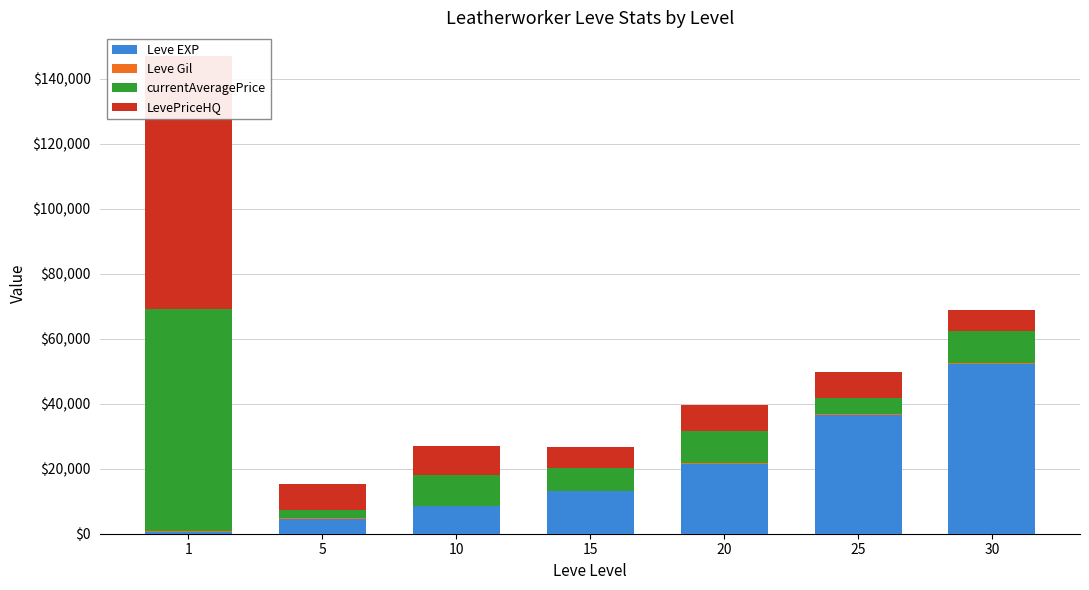

Reading left to right, what are all the values shown in this chart?

Leve EXP: 1=630	5=4660	10=8430	15=13040	20=21600	25=36390	30=52220
Leve Gil: 1=112	5=140	10=172	15=174	20=232	25=290	30=410
currentAveragePrice: 1=68467	5=2492	10=9533	15=6935	20=9800	25=5000	30=9800
LevePriceHQ: 1=77700	5=8000	10=9000	15=6570	20=7995	25=7995	30=6259